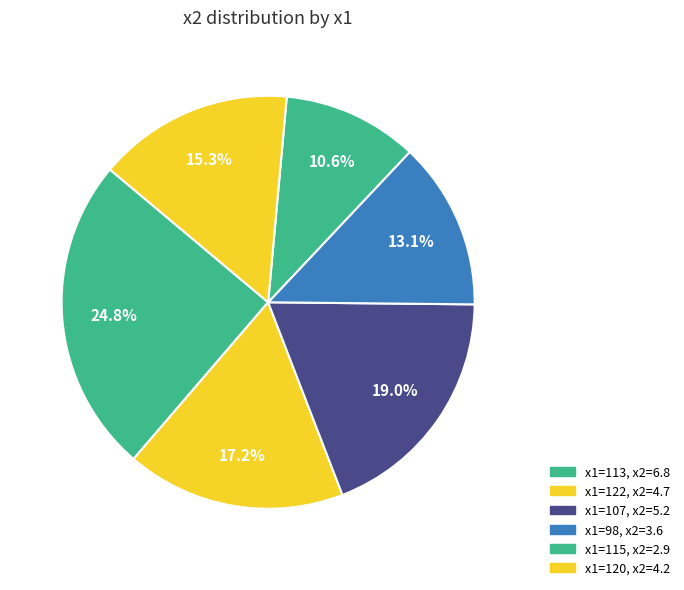

How many slices are in this pie chart?

6